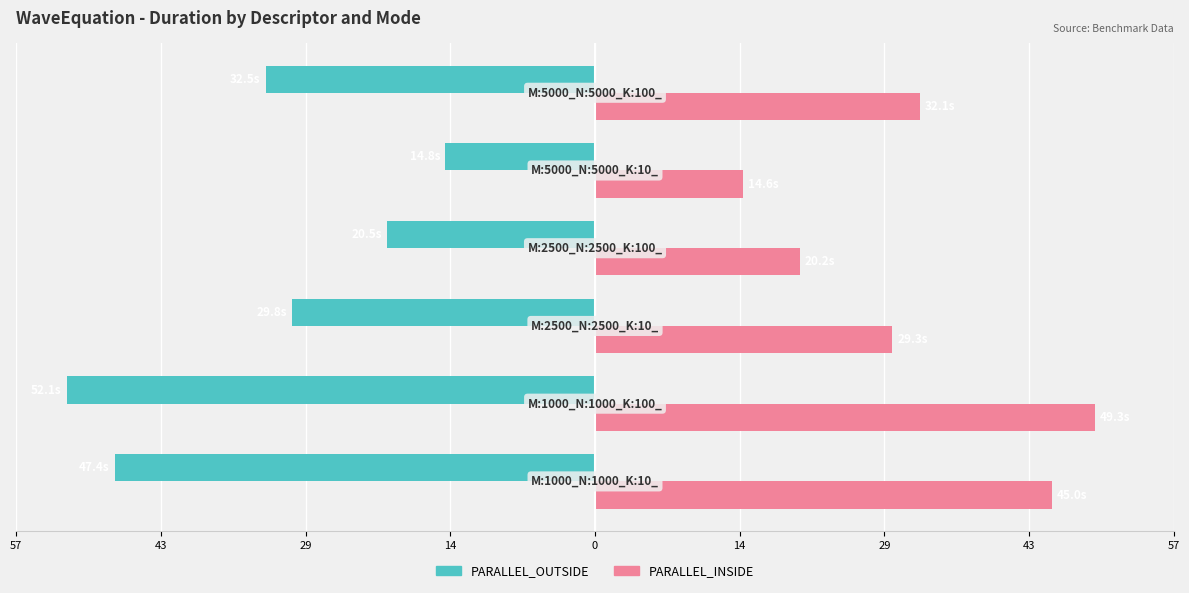

What are all the series names shown in the legend?

PARALLEL_OUTSIDE, PARALLEL_INSIDE